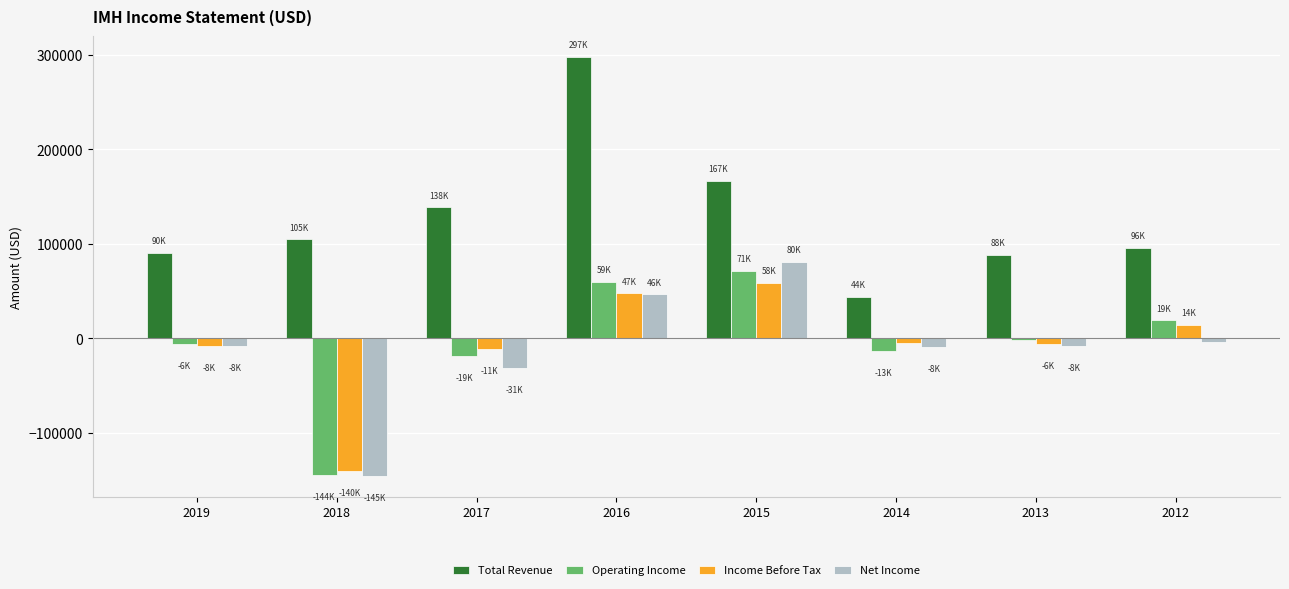

How many bars are there in total?

32